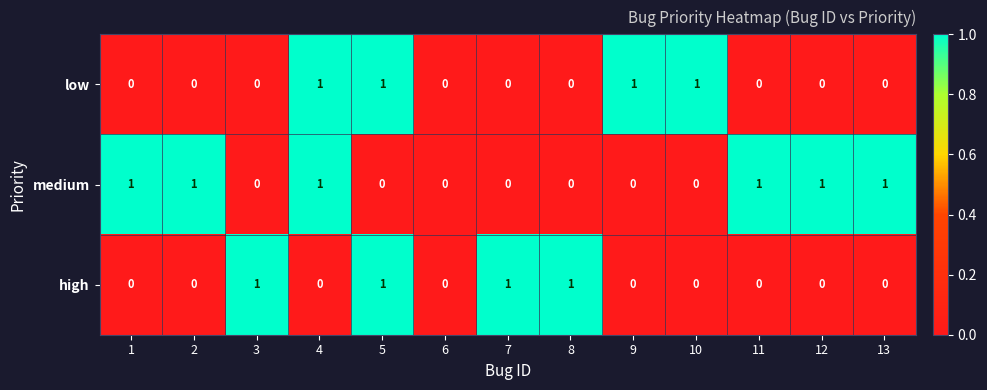

Between 4 and 12, which series saw the biggest shift?

low